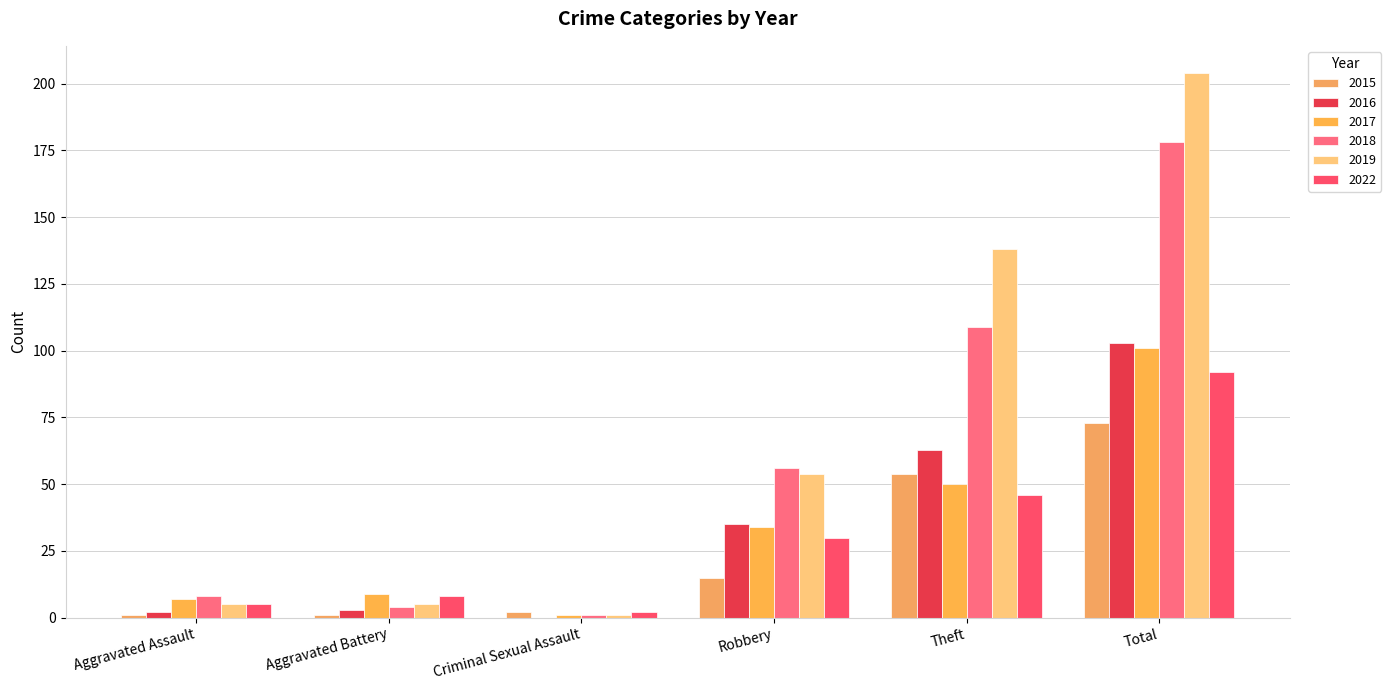

Reading left to right, extract all data points from this chart.

2015: 1	1	2	15	54	73
2016: 2	3	0	35	63	103
2017: 7	9	1	34	50	101
2018: 8	4	1	56	109	178
2019: 5	5	1	54	138	204
2022: 5	8	2	30	46	92